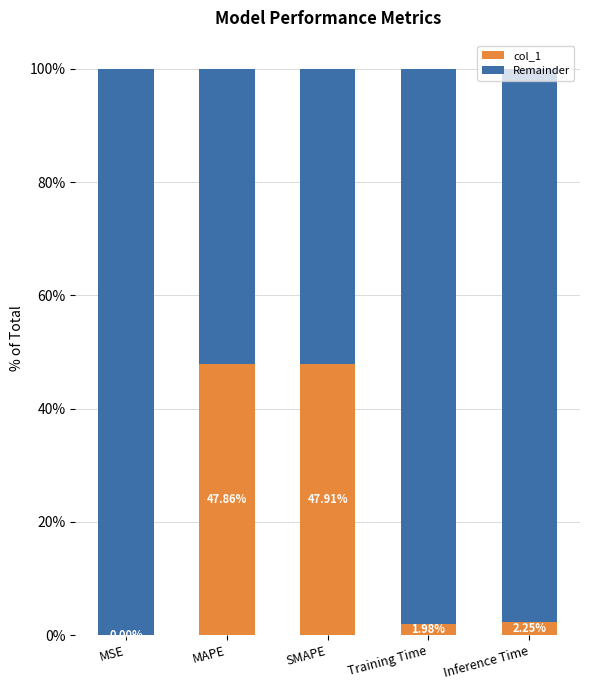

Which has a higher value, Inference Time or SMAPE?

SMAPE